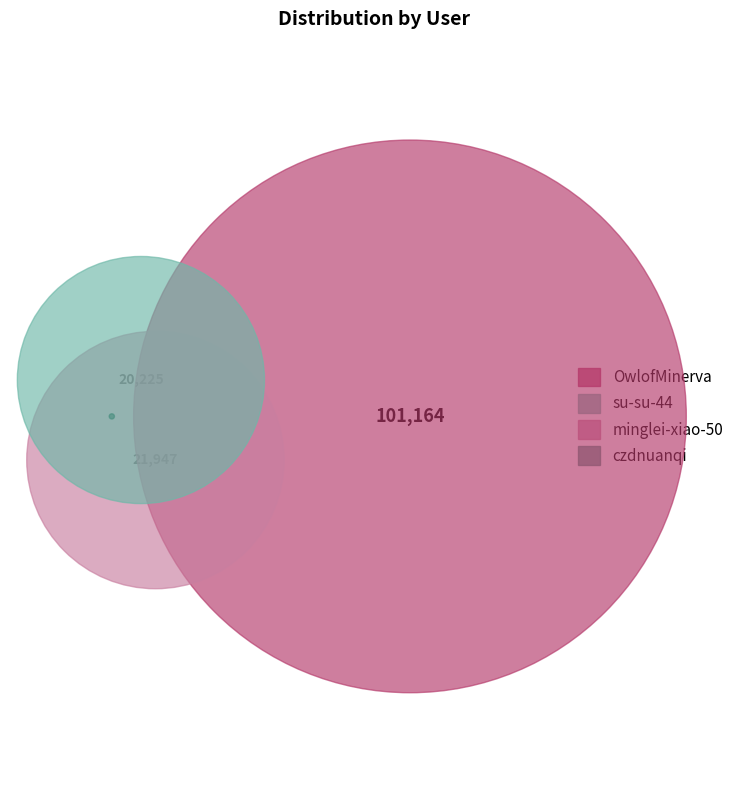

How many slices are in this pie chart?

4